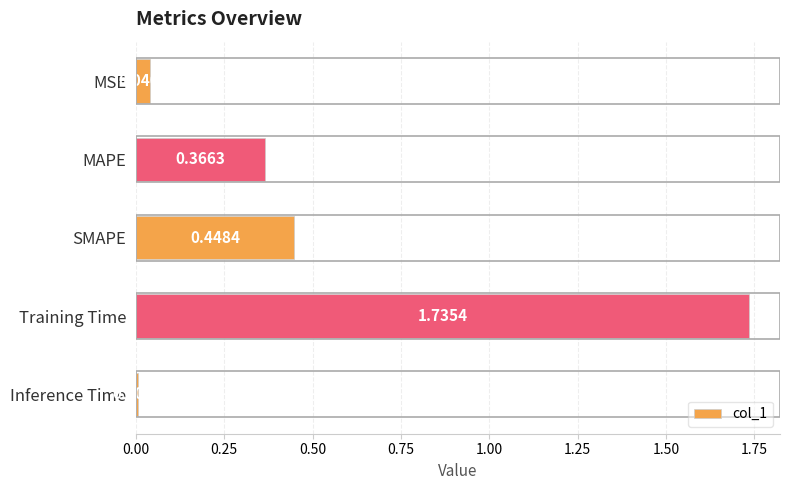

Rank the categories by value from highest to lowest.

Training Time, SMAPE, MAPE, MSE, Inference Time